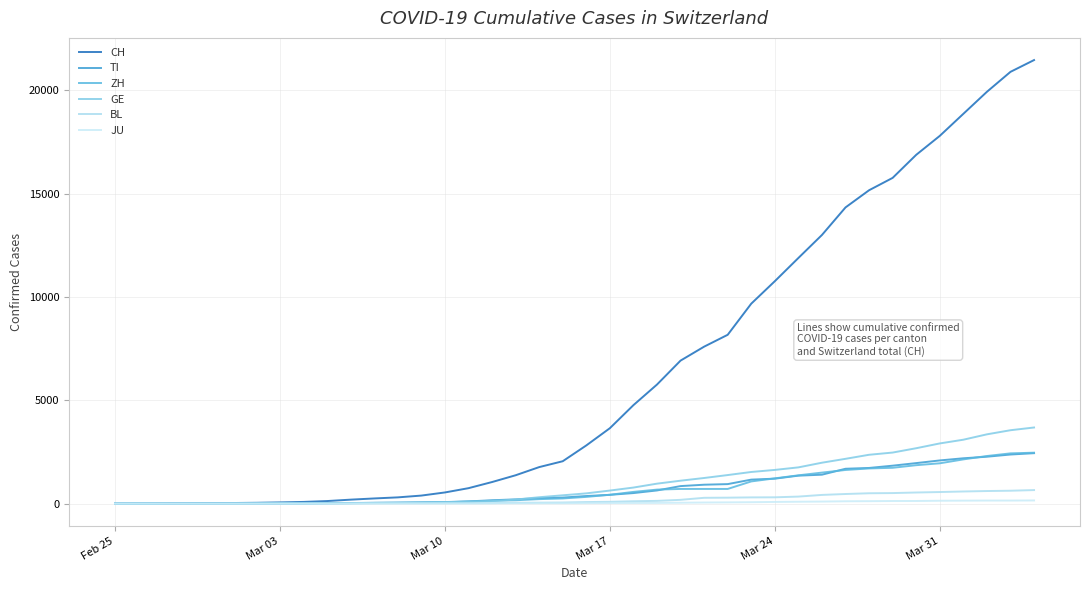

Does the chart display data point markers on the line(s)?

No